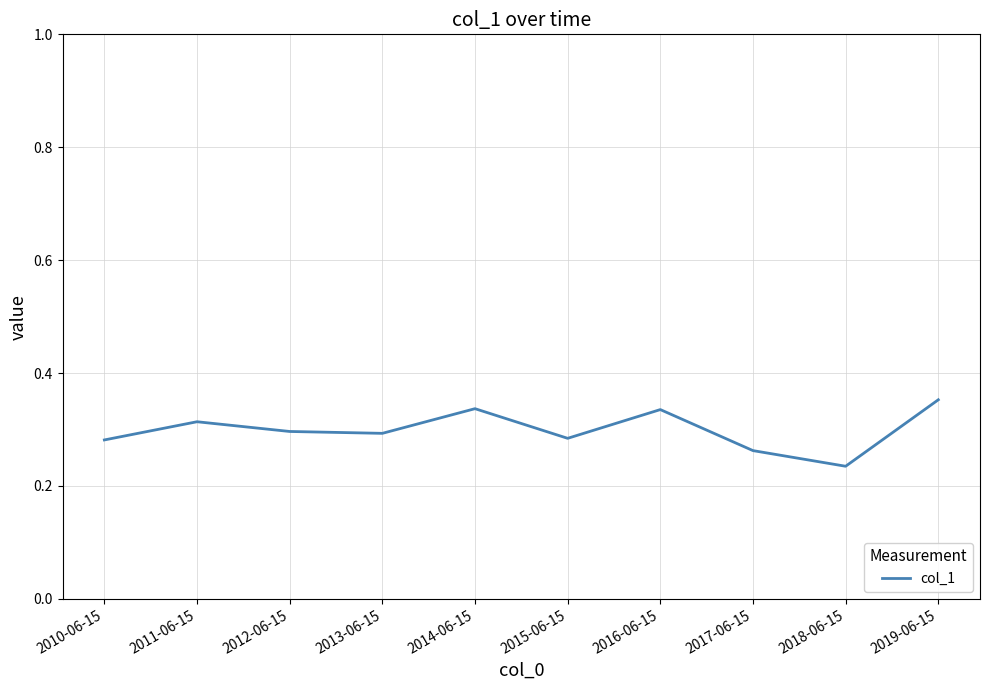

What is the difference between the maximum and minimum values?

0.1